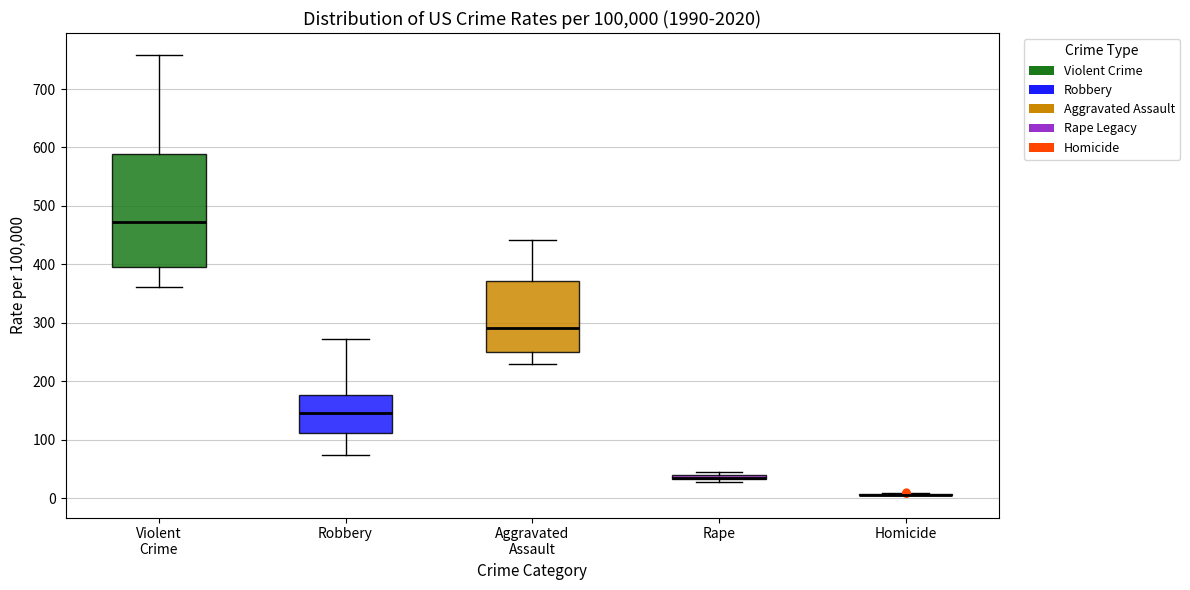

Comparing the boxes themselves (not the whiskers), which one is the tallest?

Violent Crime